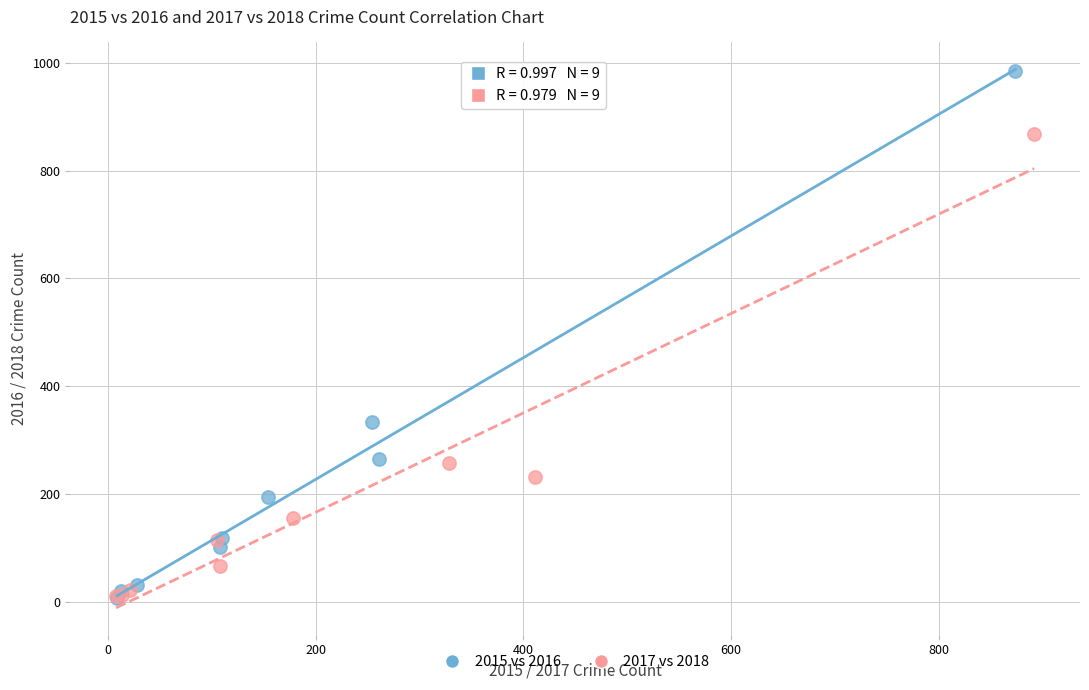

Which series has the largest Y range (max minus min)?

2015 vs 2016